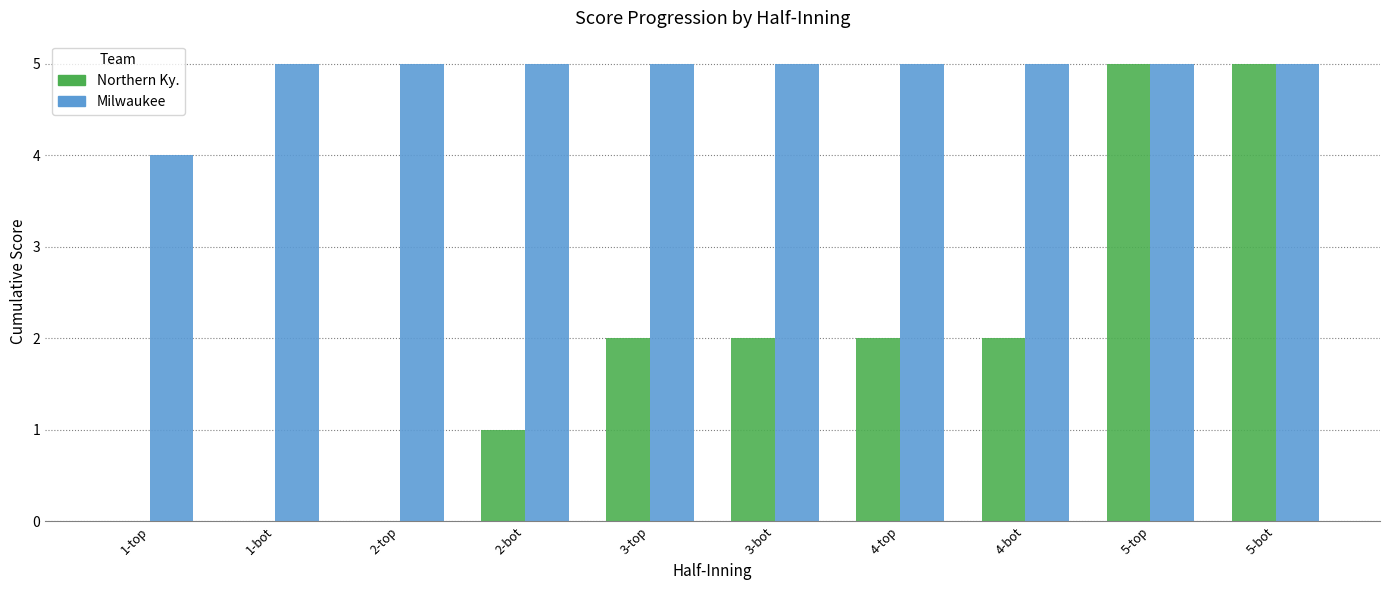

Which series has the largest total across all categories?

Milwaukee